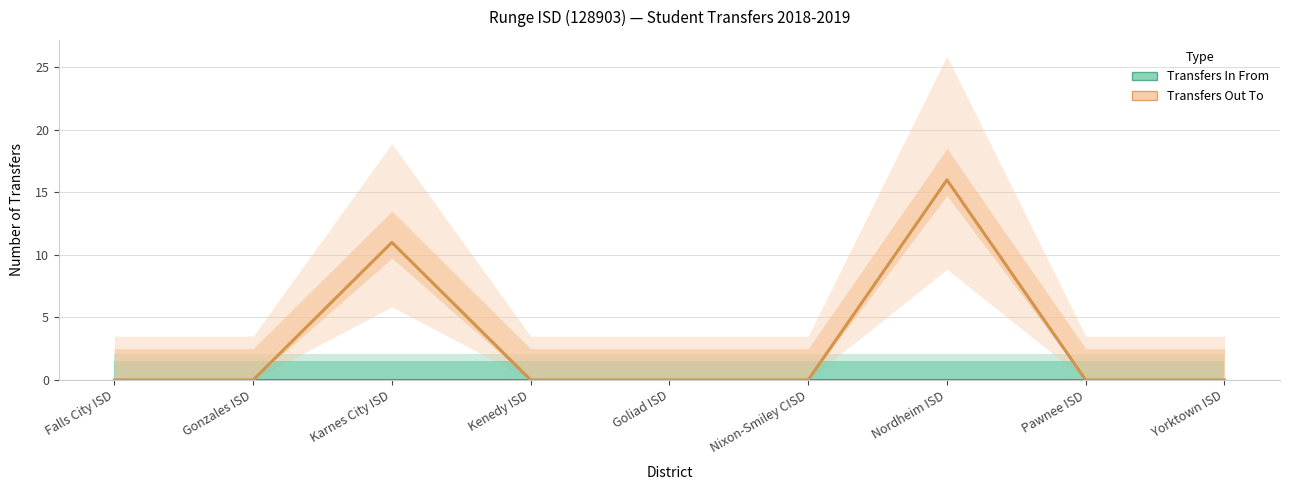

What is the label of the 5th point from the left?

Goliad ISD